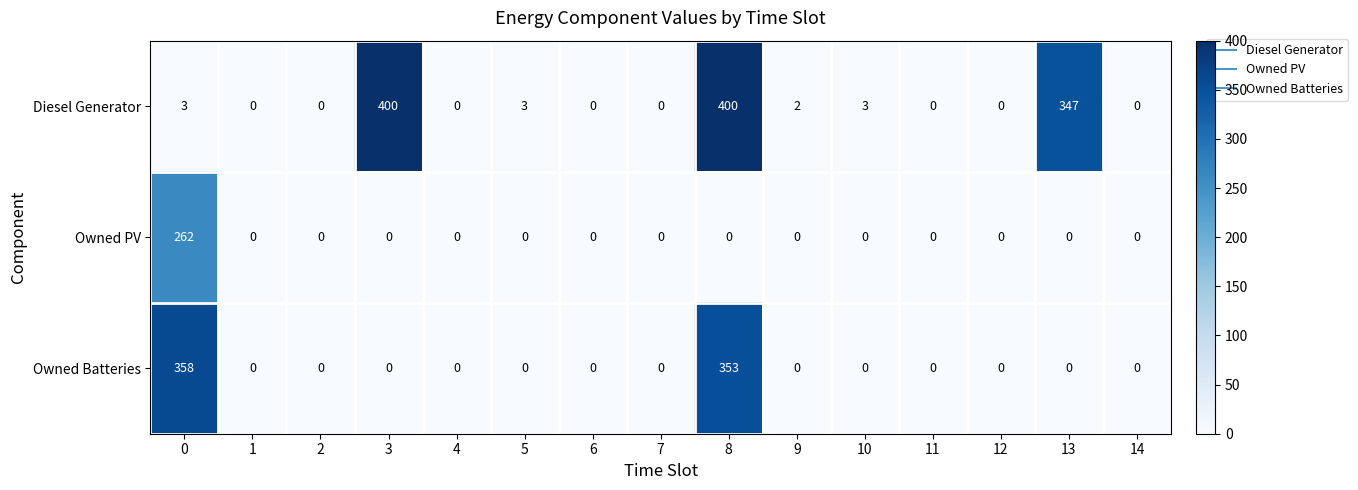

What is the average value of the Diesel Generator series?

77